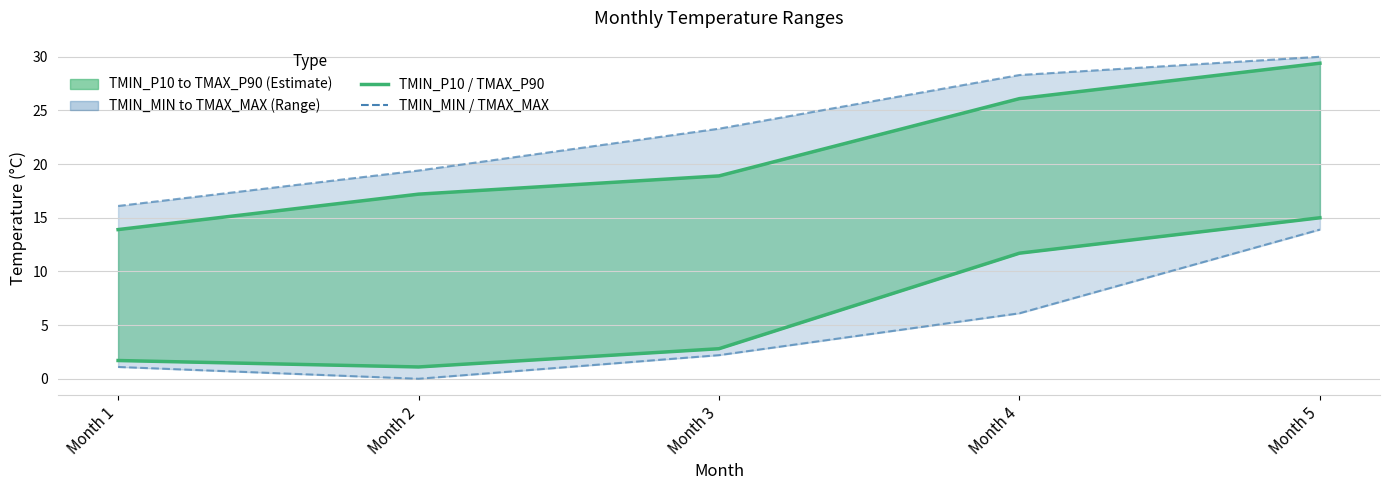

True or false: TMIN_MIN has more than 0 interior local peaks.

False